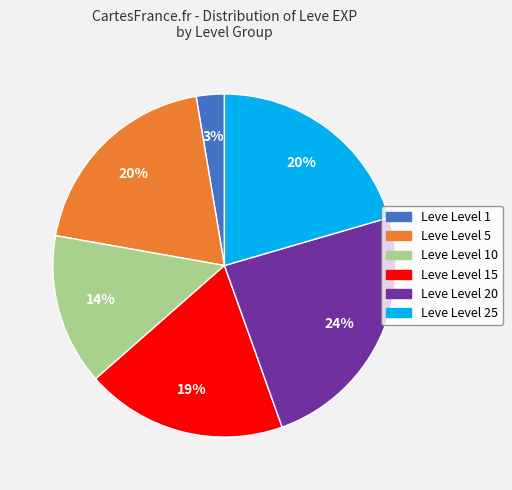

How many segments does this pie chart have?

6